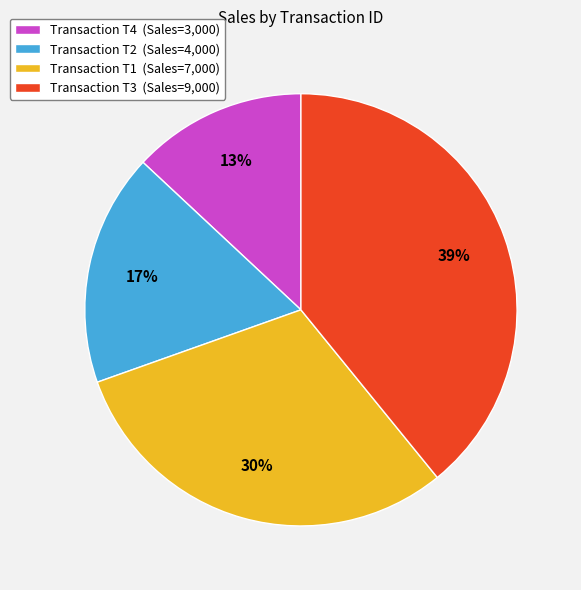

How many segments does this pie chart have?

4